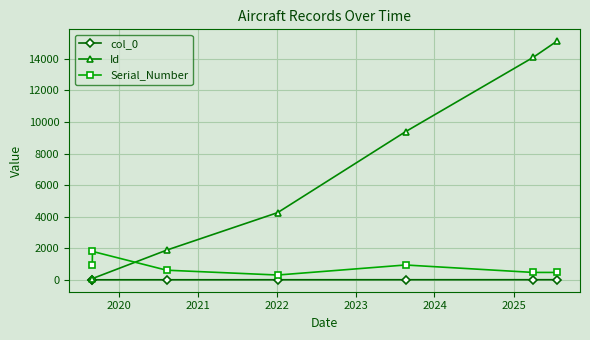

List the series in order of their peak value, lowest first.

col_0, Serial_Number, Id